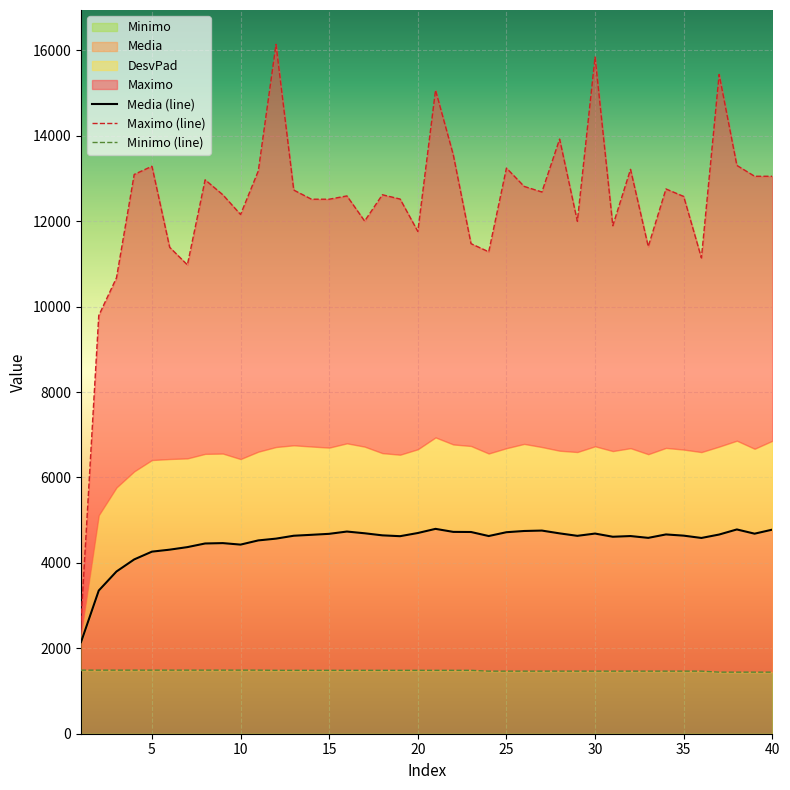

What is the total value across all series at 6?

17186.5